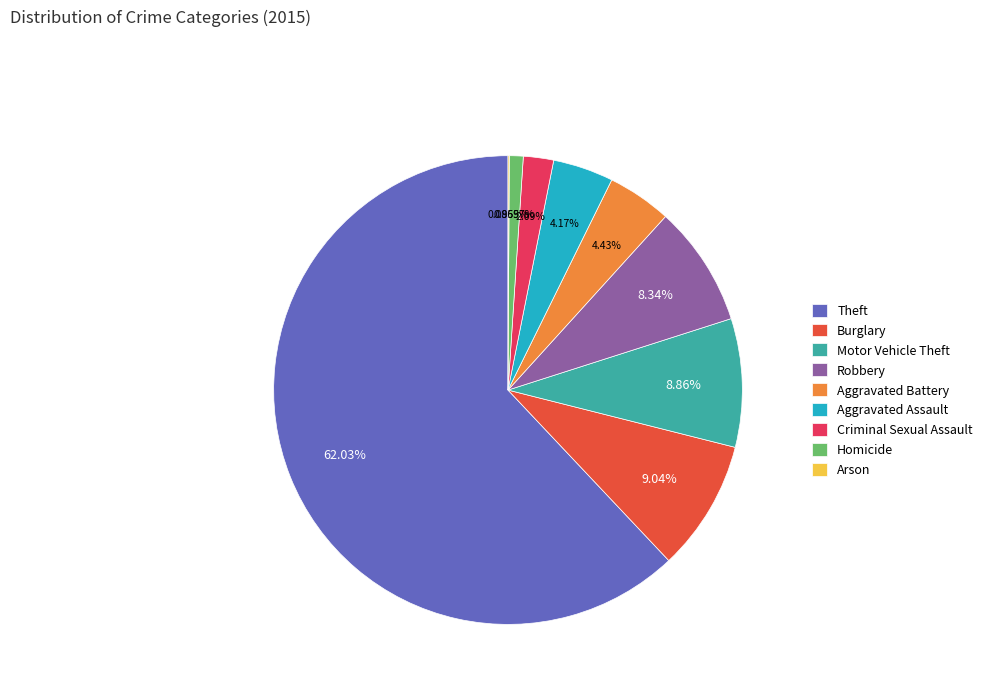

What is the ratio of the value at Robbery to the value at Aggravated Battery?

1.9